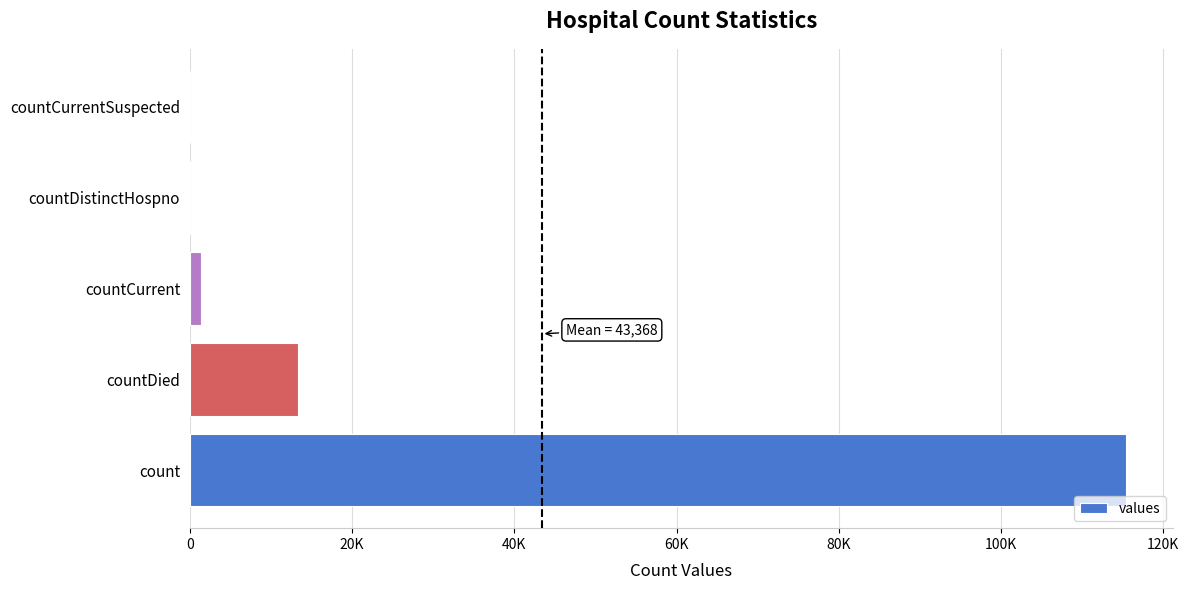

Are the bars horizontal?

Yes